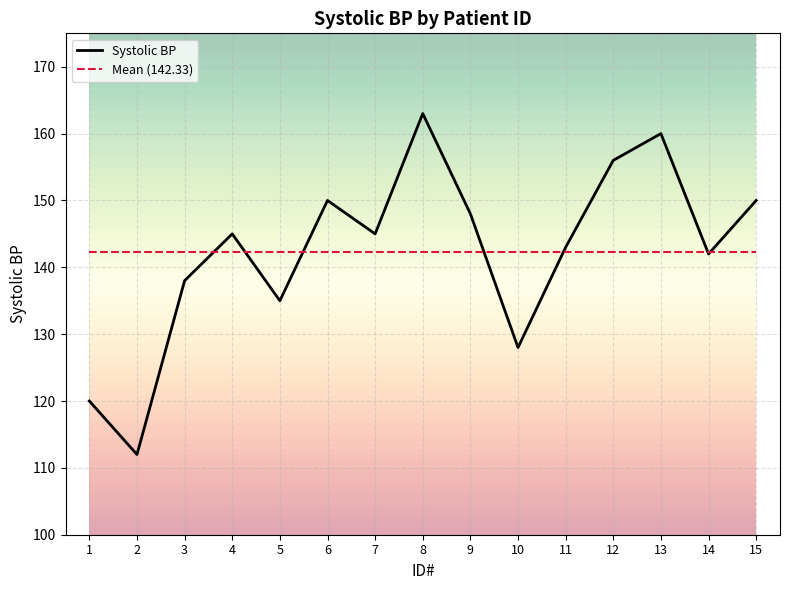

List the series in order of their peak value, lowest first.

Mean (142.33), Systolic BP